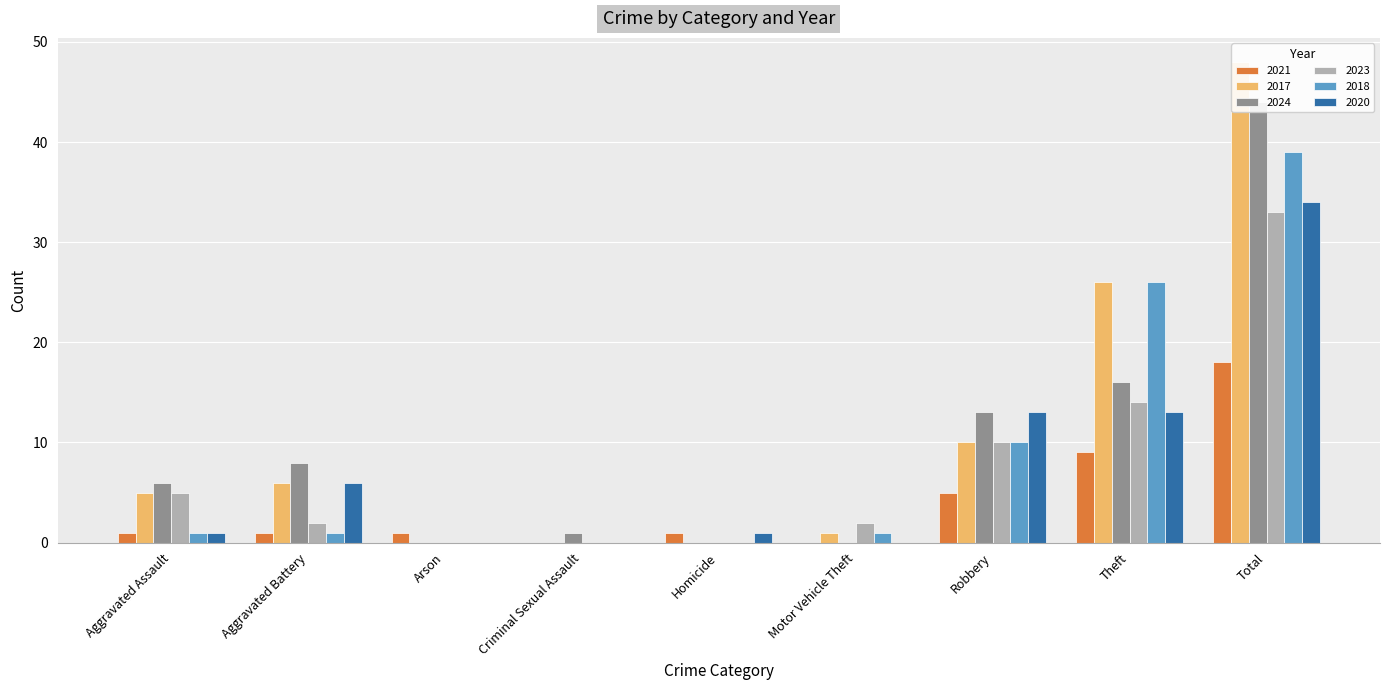

The value of 2021 at Aggravated Battery is 2. True or false?

False